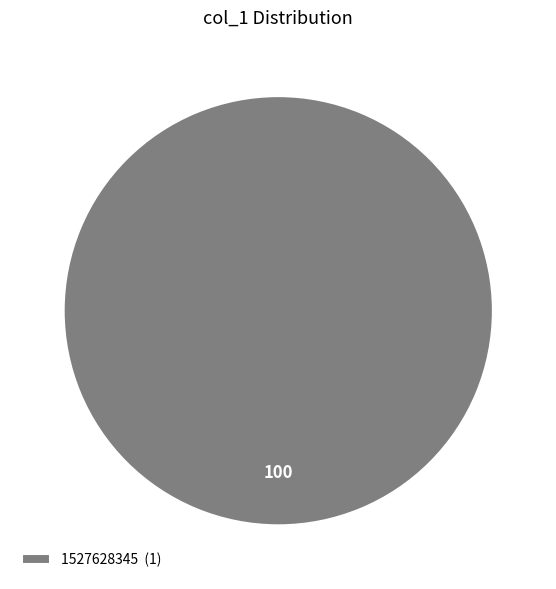

The 1527628345 (1) slice represents 91% of the pie. True or false?

False